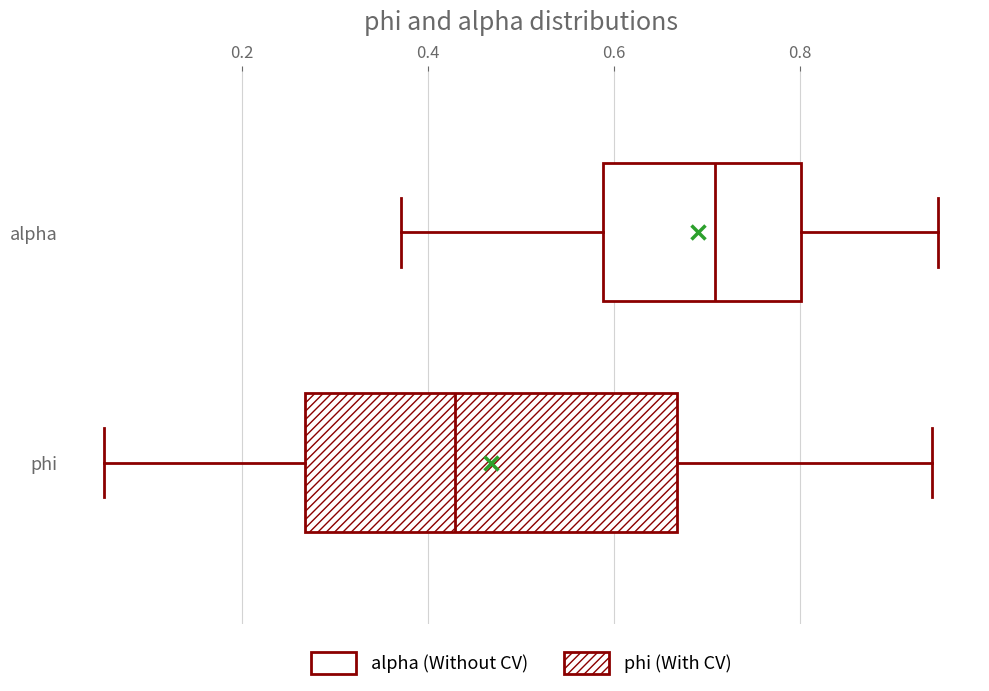

Reading bottom to top, read every box against the x-axis: the position of its median line, the range the box covers, and the ends of its whiskers. The values are not printed on the chart, so give them approximately, as read against the axis.

phi: median 0.42, box 0.26 to 0.66, whiskers 0.06 to 0.94
alpha: median 0.70, box 0.58 to 0.80, whiskers 0.38 to 0.94